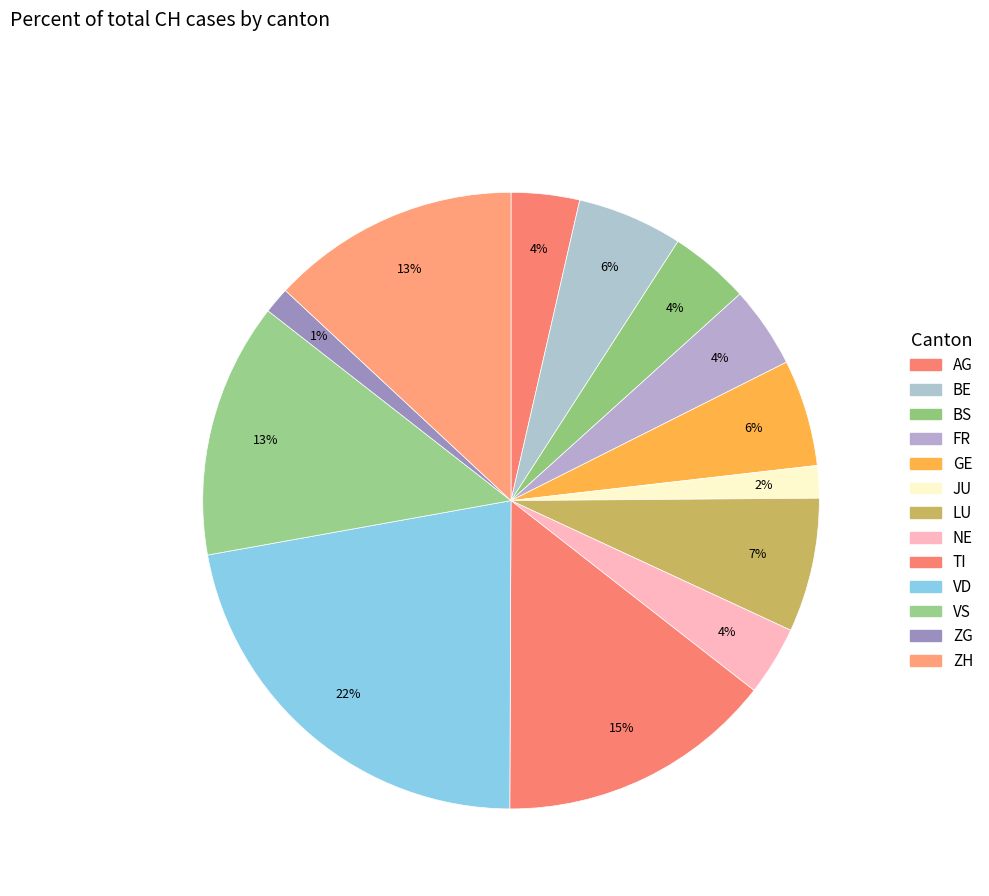

Count the number of slices in the pie.

13